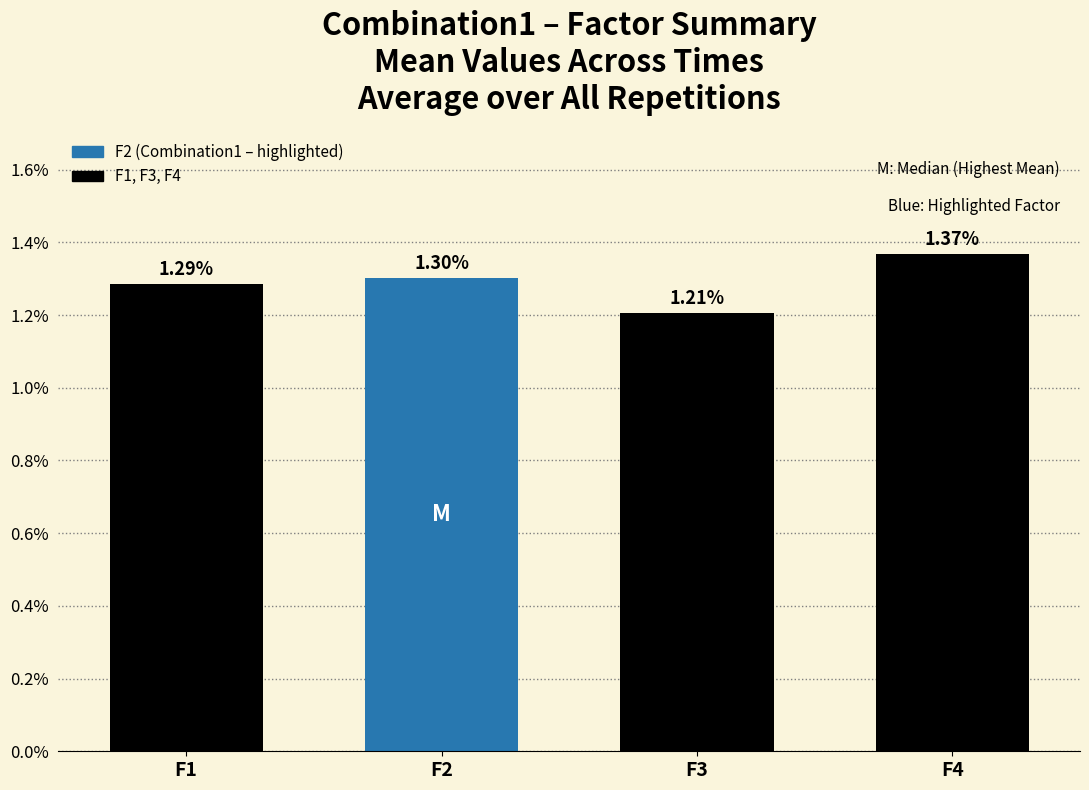

Rank the categories by value from lowest to highest.

F3, F1, F2, F4